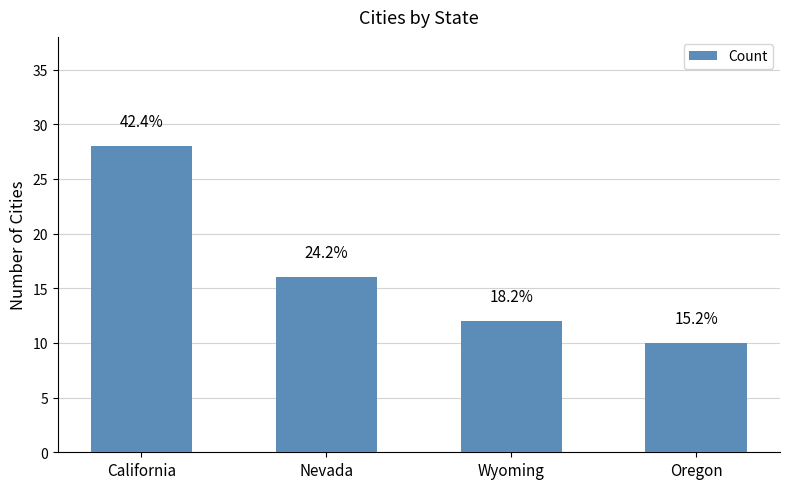

List the labels in order of value, smallest first.

Oregon, Wyoming, Nevada, California